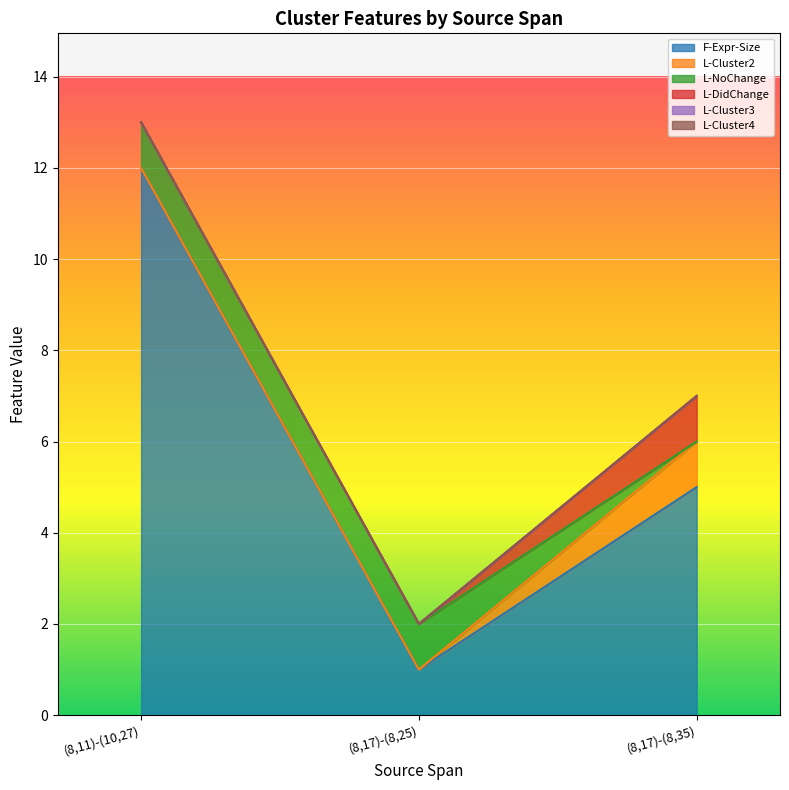

What is the difference between the maximum and minimum values in the L-Cluster2 series?

1